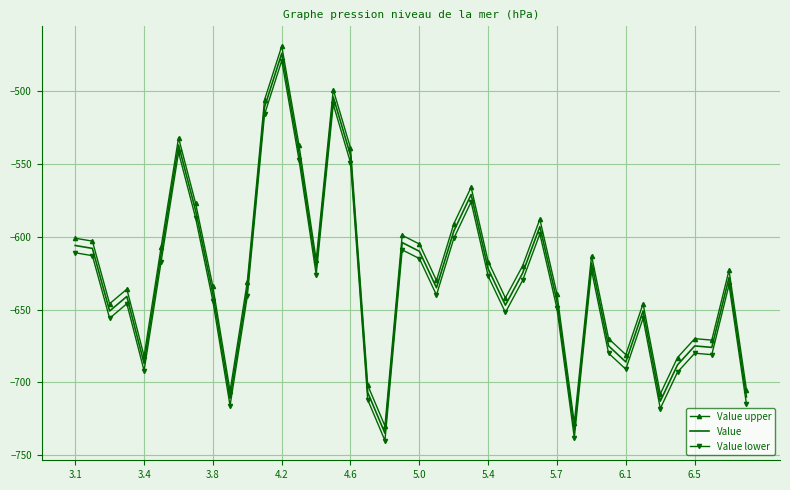

What is the difference between the second highest and minimum values in the Value lower series?

231